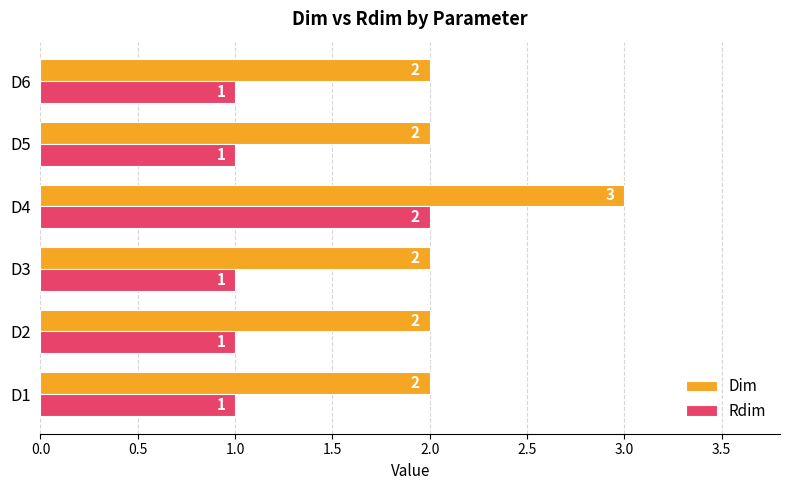

At which category is the sum across all series the highest?

D4